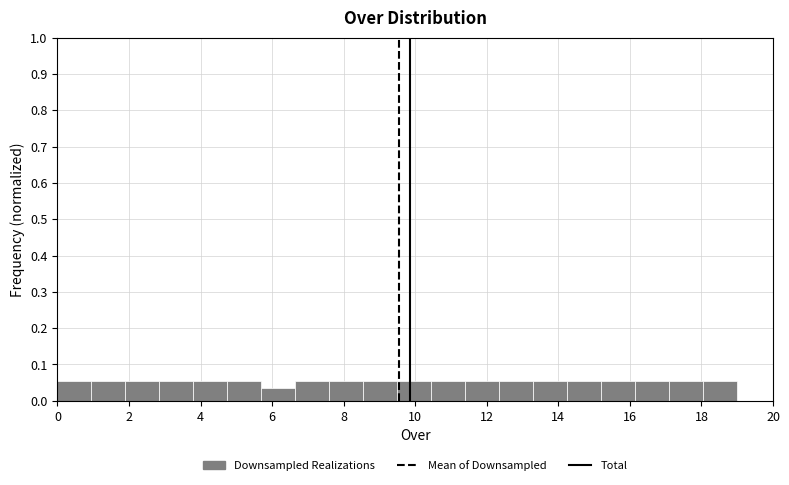

What is the height of the bar covering 1.90 to 2.85 on the x-axis? Neither the bar edges nor the heights are printed on the chart, so give them approximately, as read against the axes.

0.05